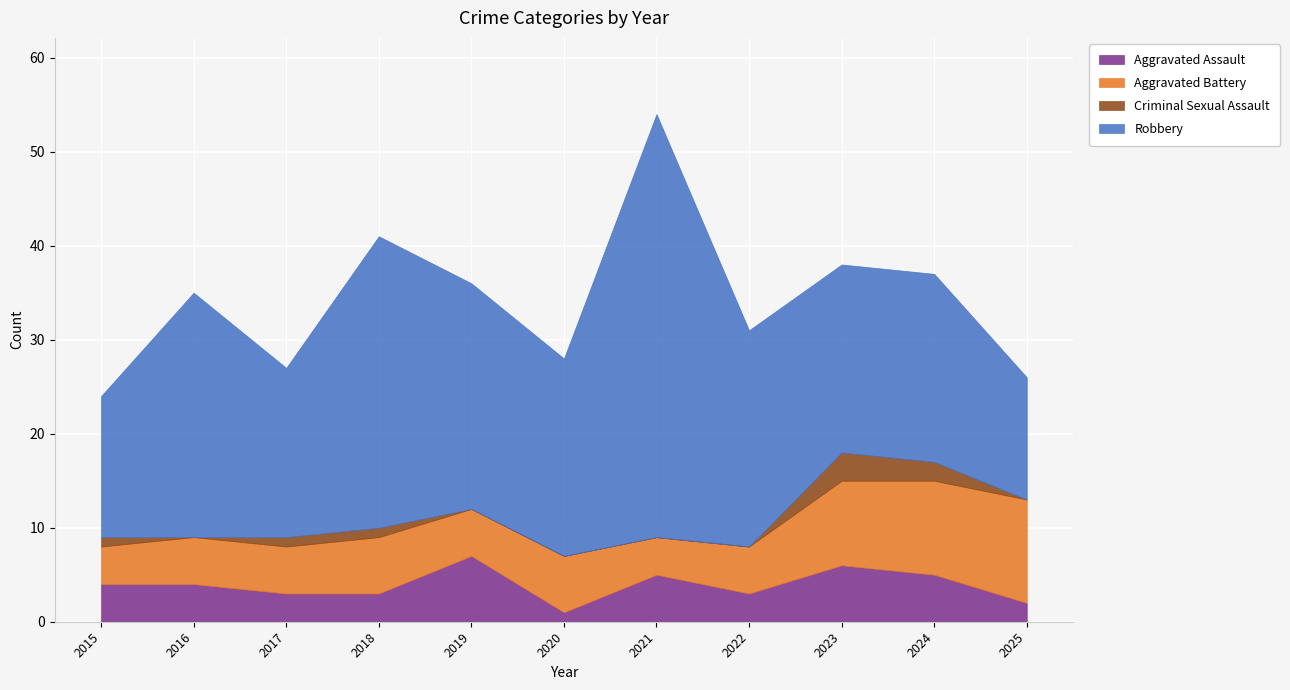

In Robbery, how many points are lower than both neighbors (excluding endpoints)?

2